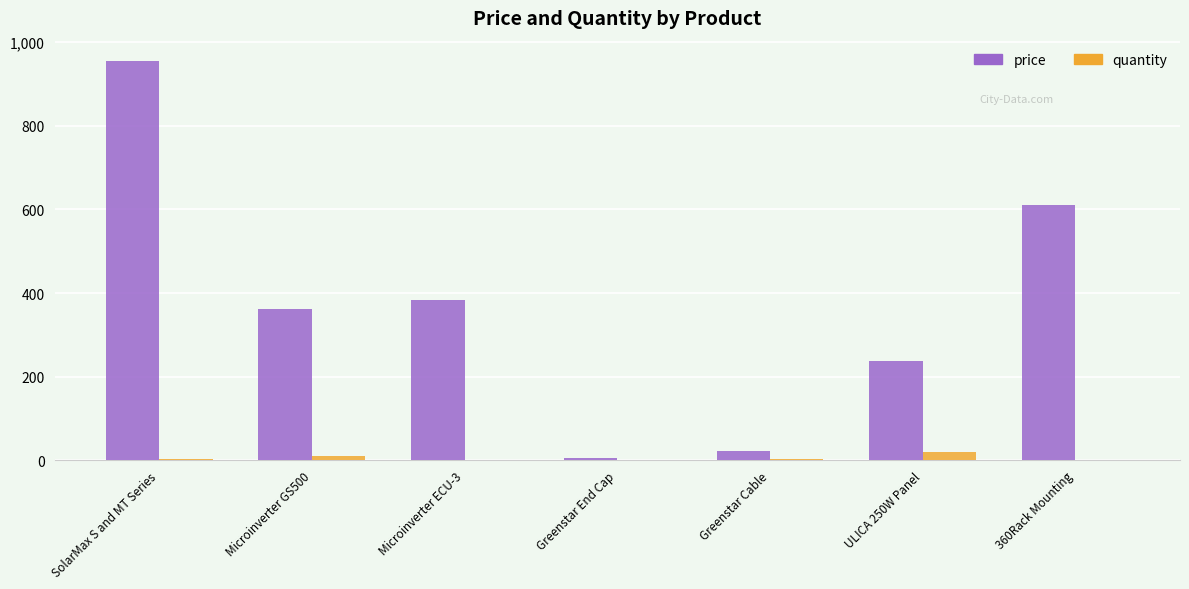

Which series has the largest total across all categories?

price